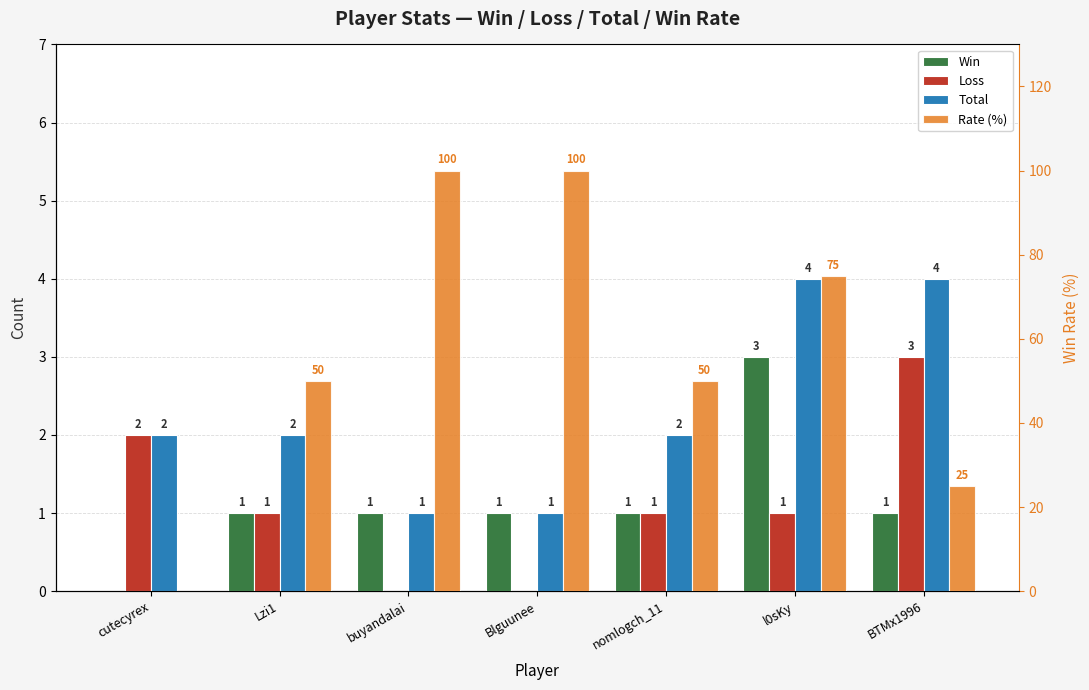

Which series changed the most between Lzi1 and Blguunee?

Rate (%)